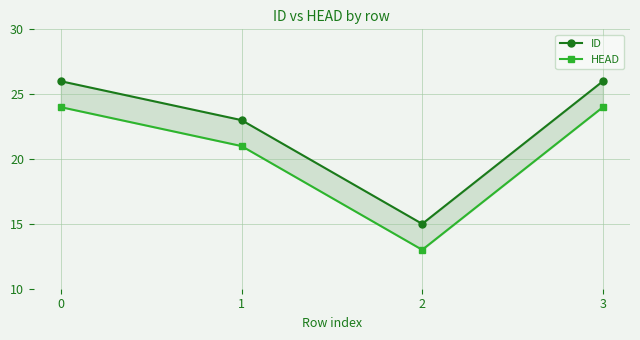

What is the maximum value for HEAD?

24